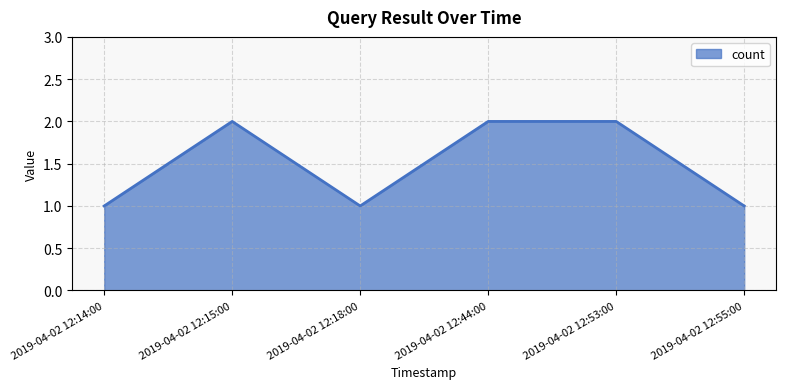

What is the ratio of the value at 2019-04-02 12:18:00 to the value at 2019-04-02 12:53:00?

0.5